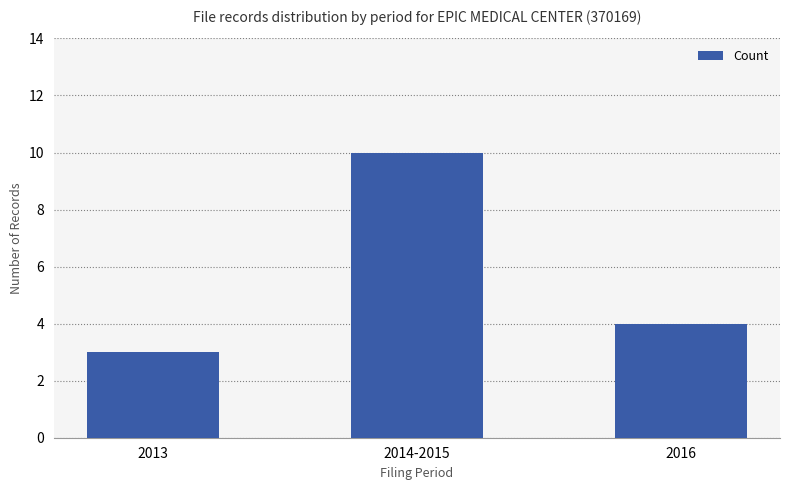

What is the average value?

6